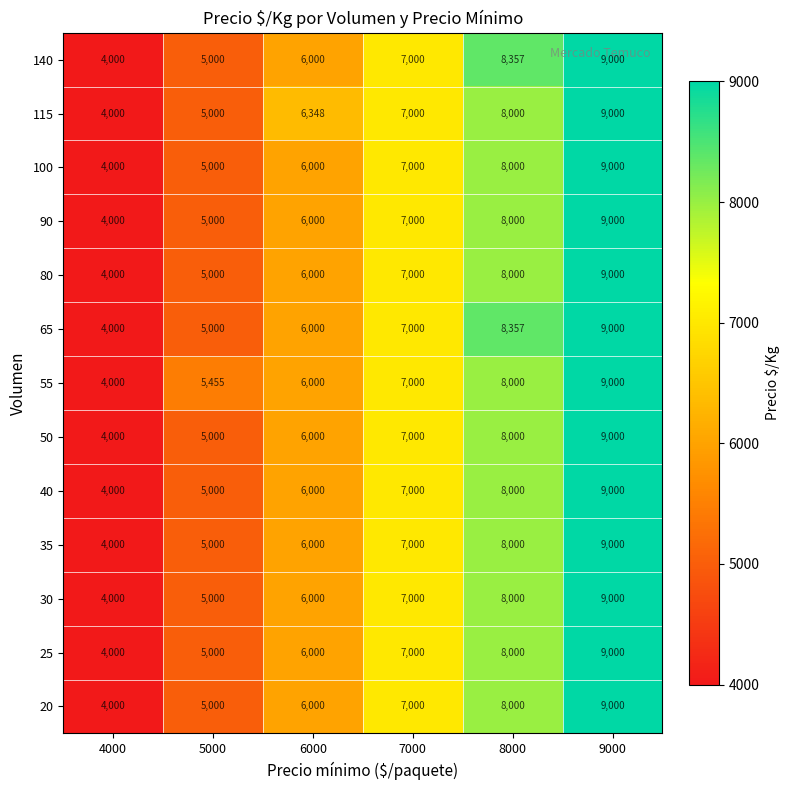

Which category has the lowest value across all series?

4000